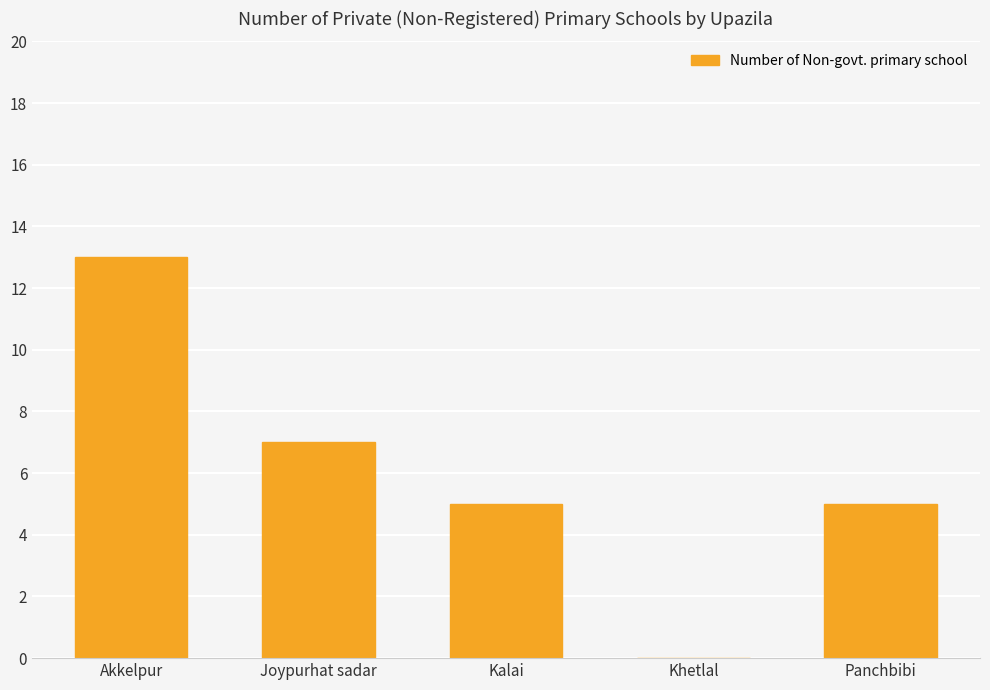

Are the bars horizontal?

No